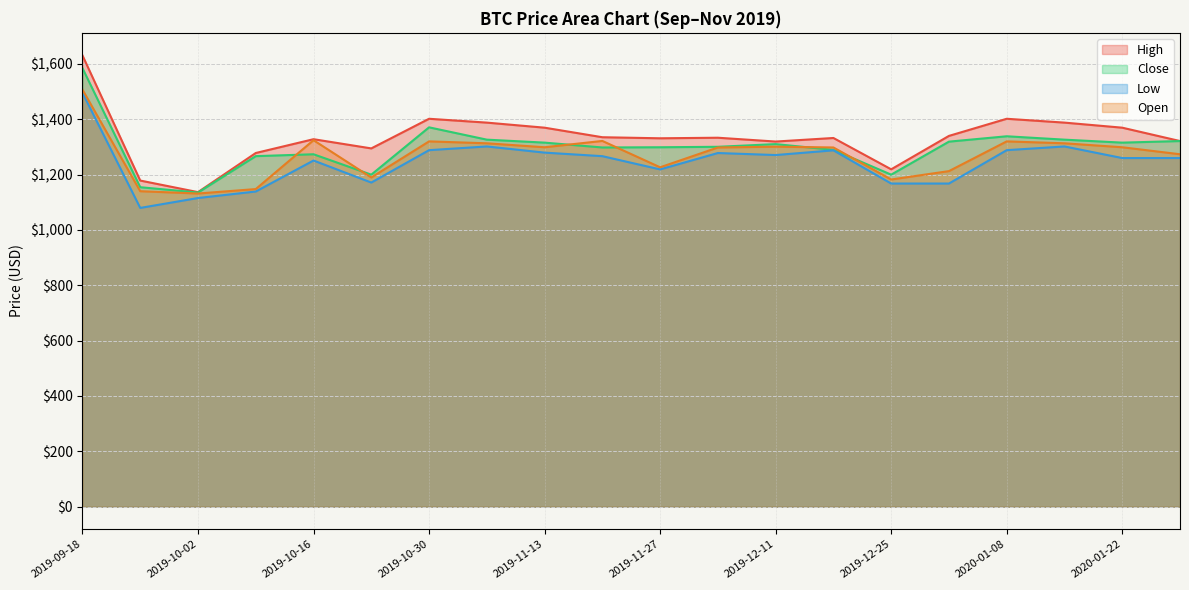

Between 2019-12-25 and 2020-01-08, which is larger?

2020-01-08